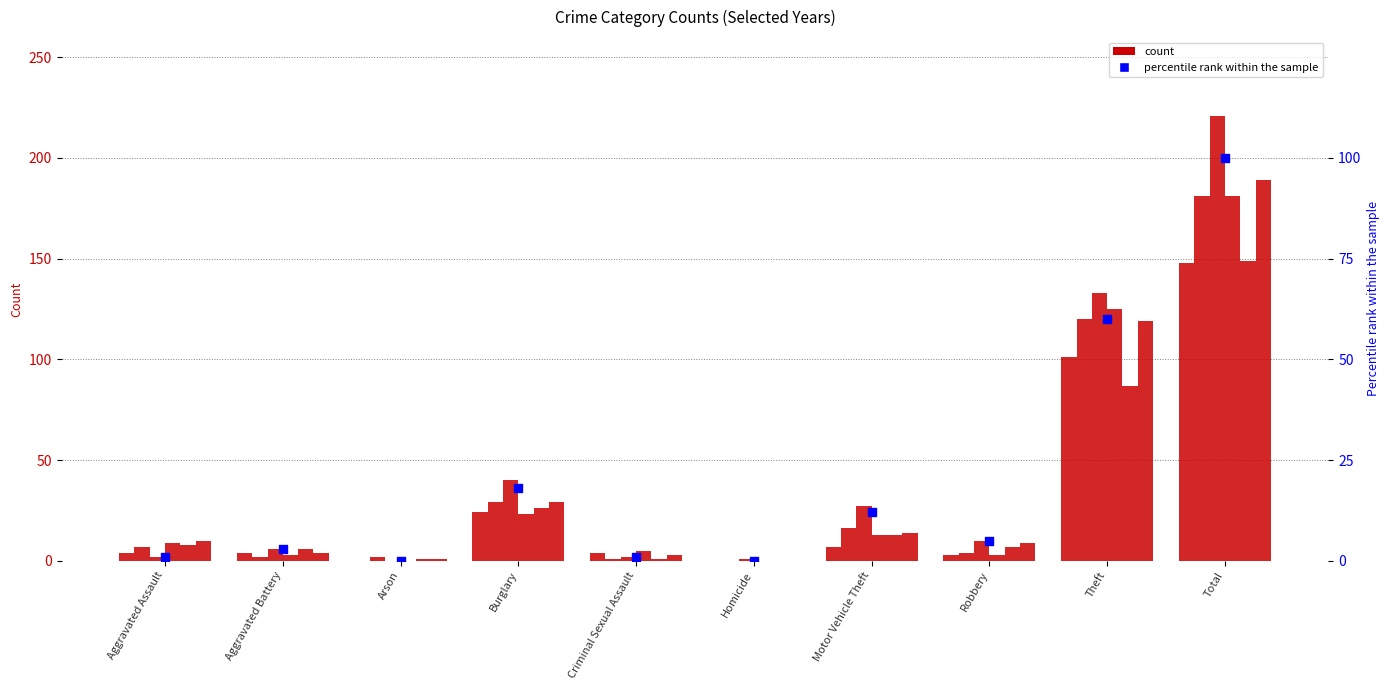

Between Aggravated Battery and Burglary, which is larger?

Burglary